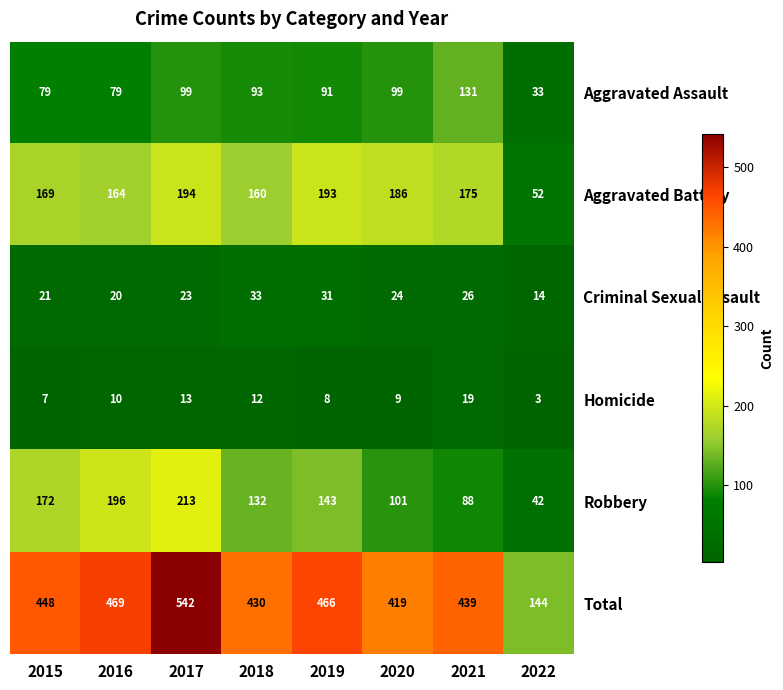

What is the spread (max minus min) of values at 2019?

458